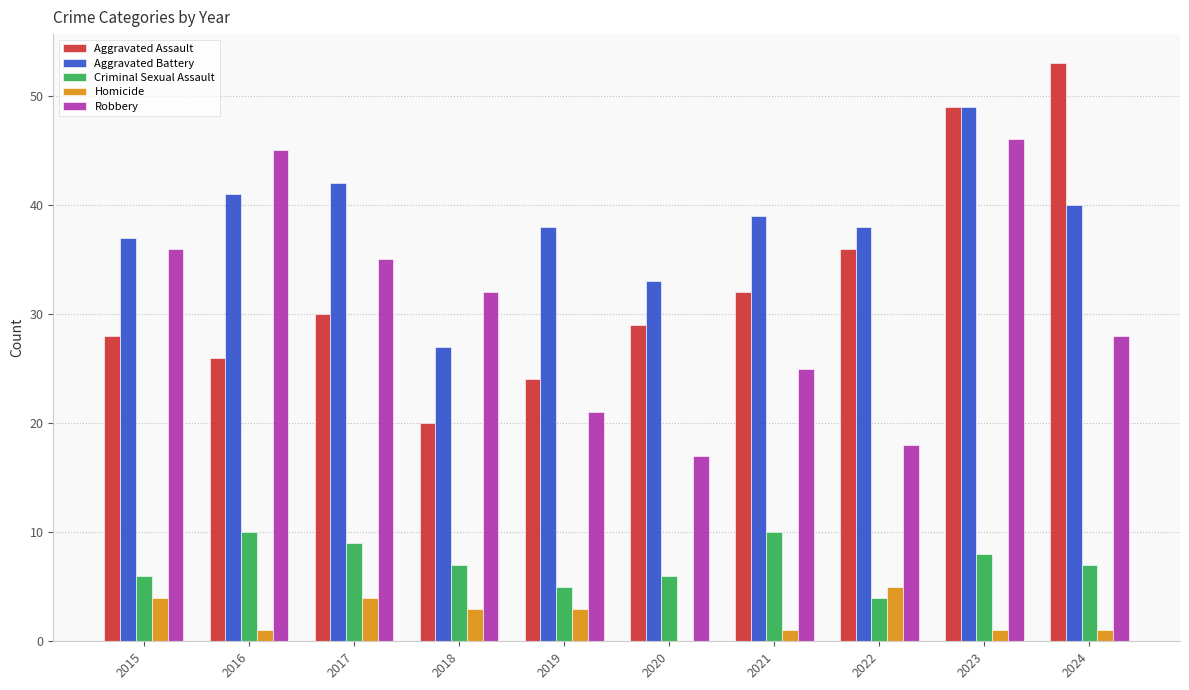

Reading left to right, extract all data points from this chart.

Aggravated Assault: 28	26	30	20	24	29	32	36	49	53
Aggravated Battery: 37	41	42	27	38	33	39	38	49	40
Criminal Sexual Assault: 6	10	9	7	5	6	10	4	8	7
Homicide: 4	1	4	3	3	0	1	5	1	1
Robbery: 36	45	35	32	21	17	25	18	46	28